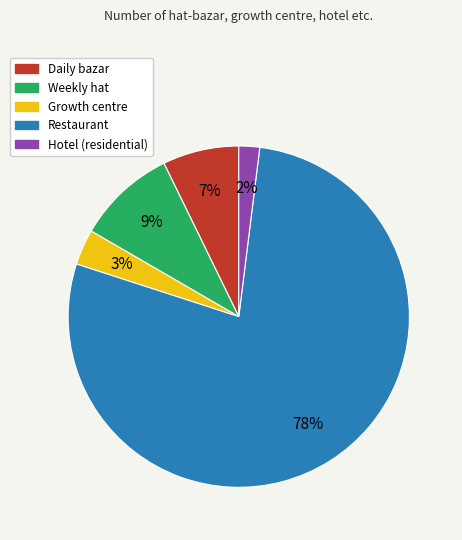

Does Hotel (residential) account for over 50% of the chart?

No